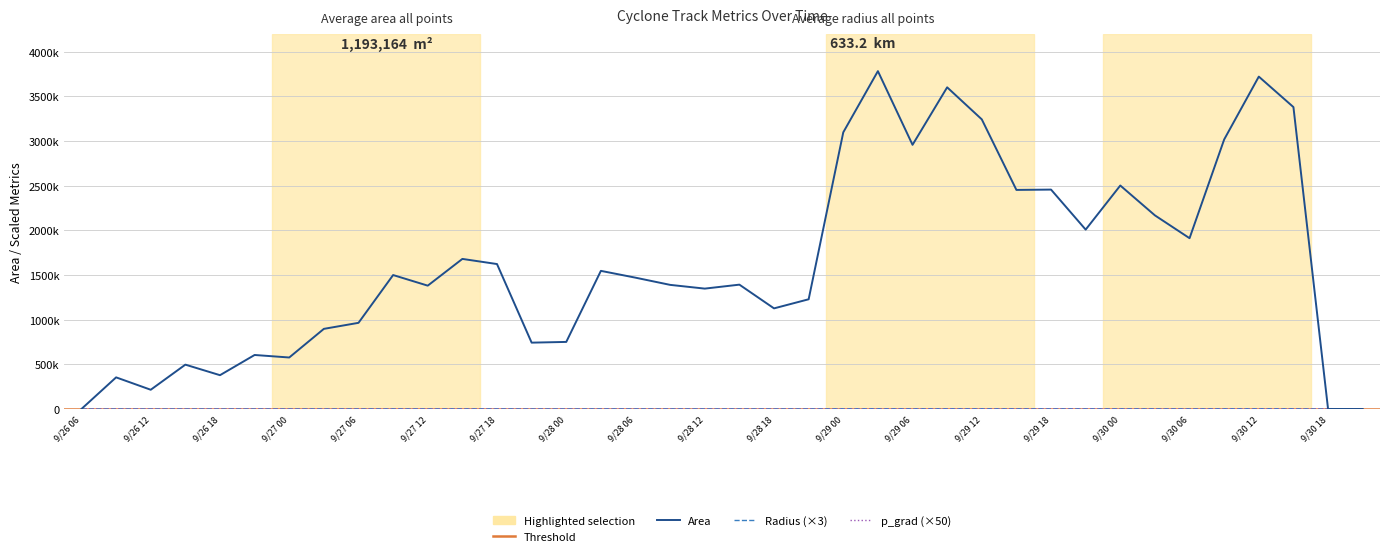

What is the value of the p_grad point at the 30th from the left?

699.0